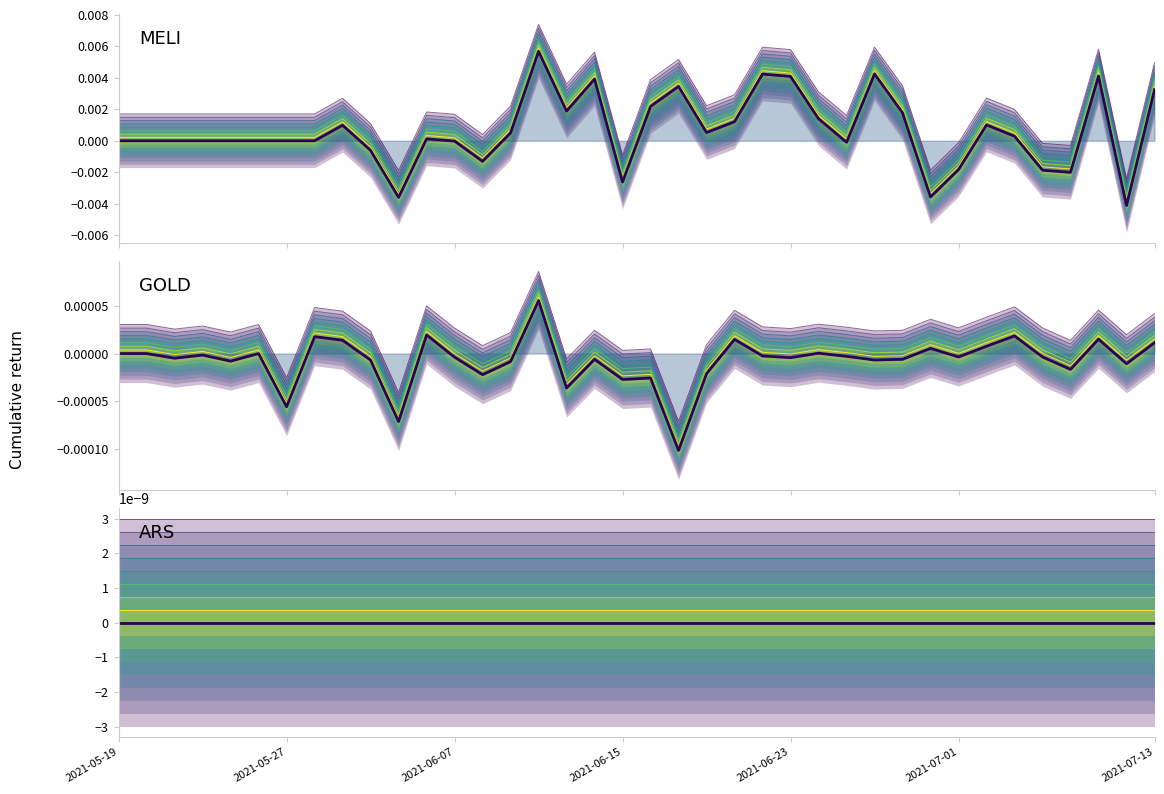

How many interior local valleys does the GOLD band 0 series have?

13